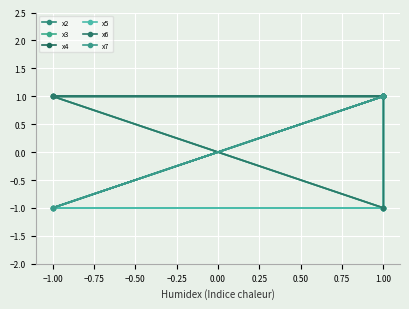

What is the total value across all series at −1.00?

-2